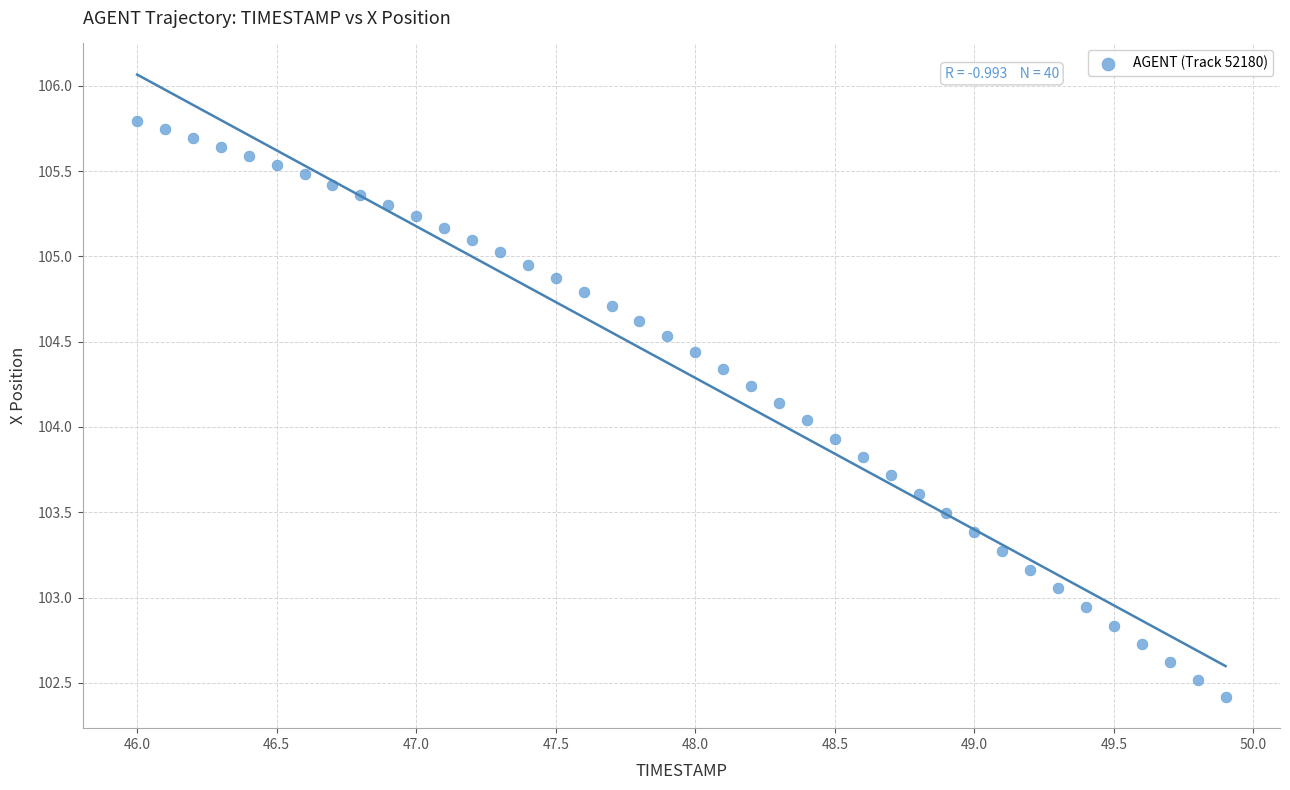

What is the range of X values (max minus min)?

3.9